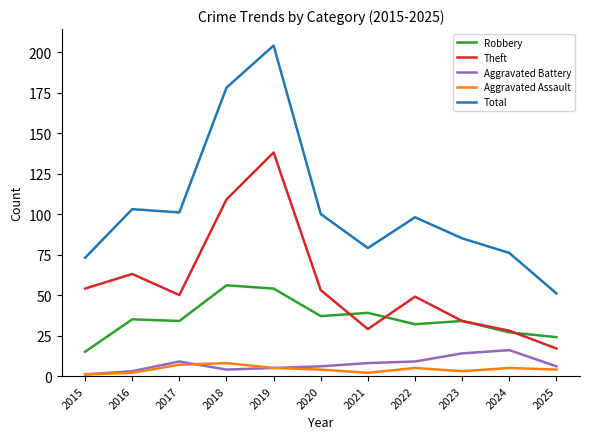

Does the chart have visible grid lines?

No